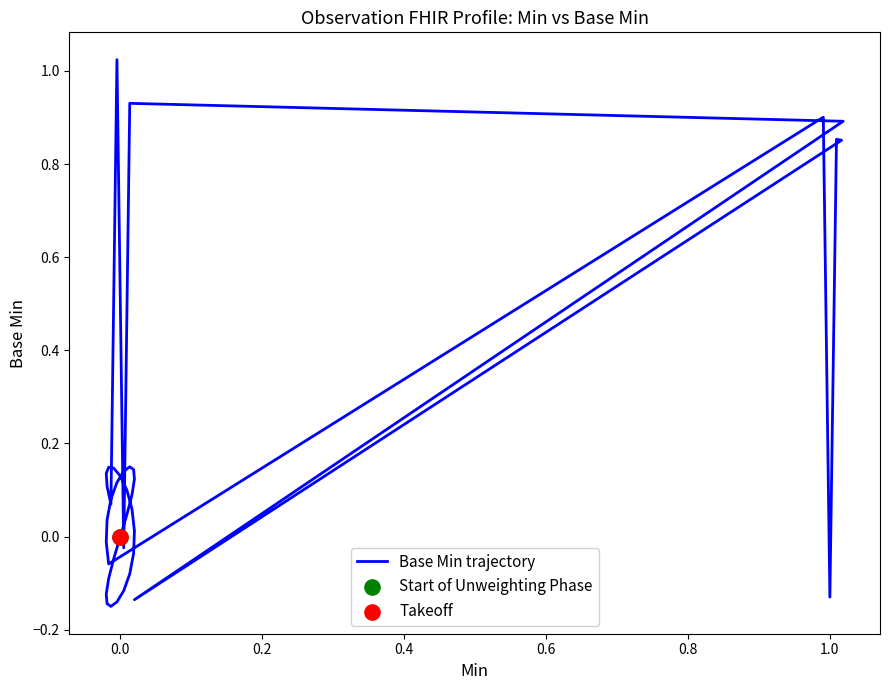

What is the change in value from 1.0 to 12?

+0.8